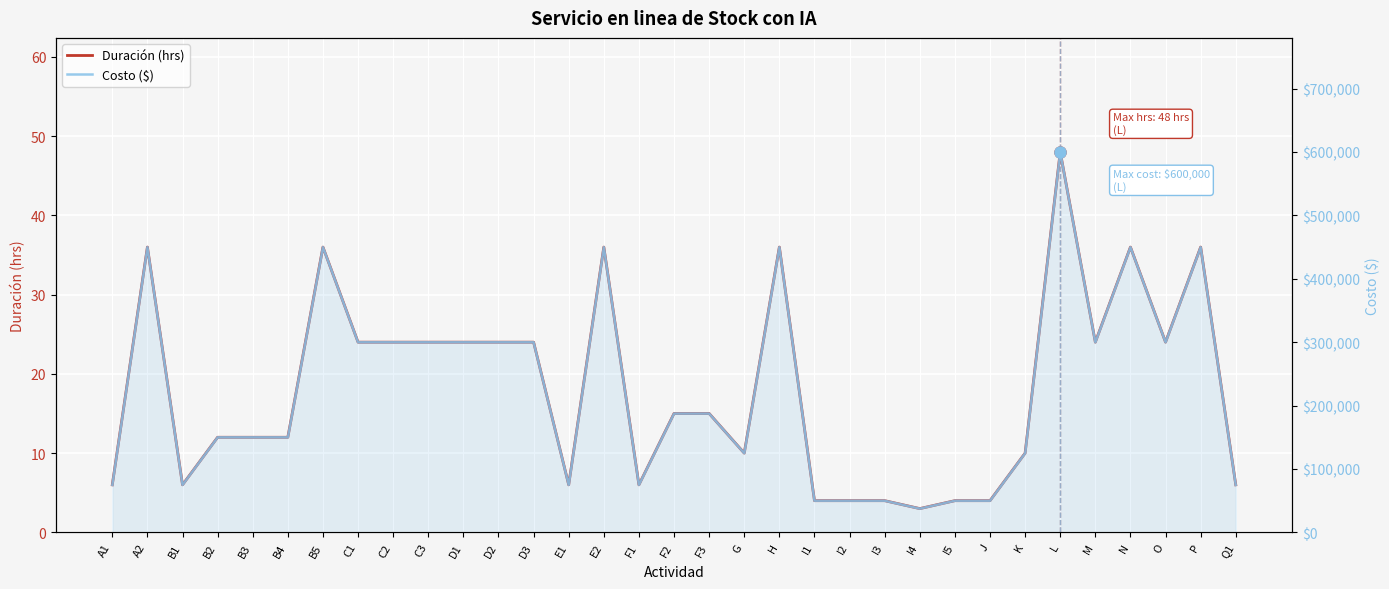

Is the value of Duración (hrs) at B1 greater than the value of Costo ($) at D1?

No